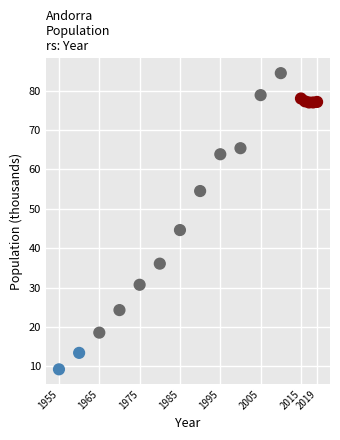

What is the range of X values (max minus min)?

64.0